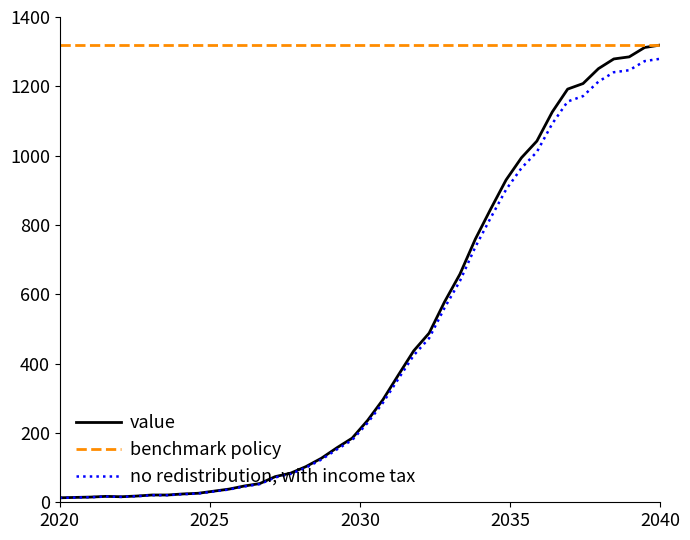

What is the maximum value shown in the chart?

1319.0